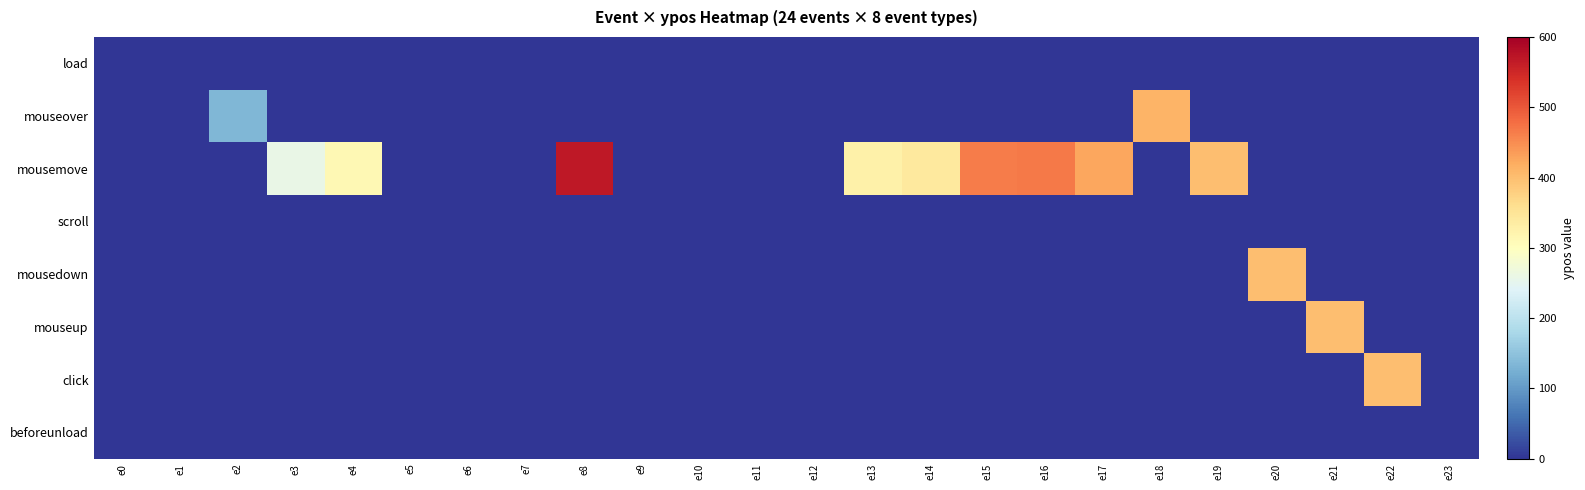

How many categories are shown in the chart?

24